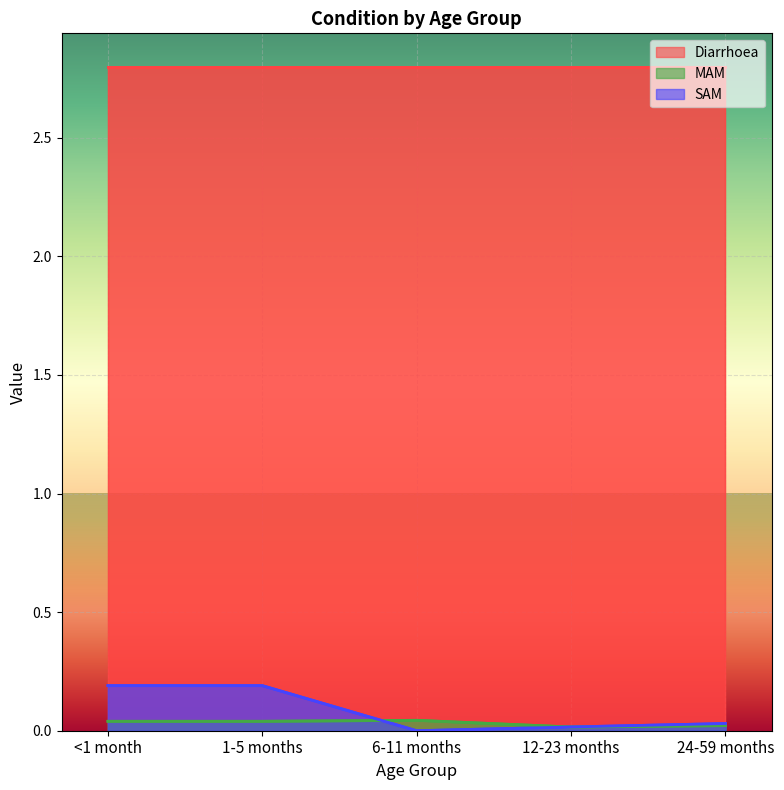

What is the sum of the MAM values at 24-59 months and 6-11 months?

0.1